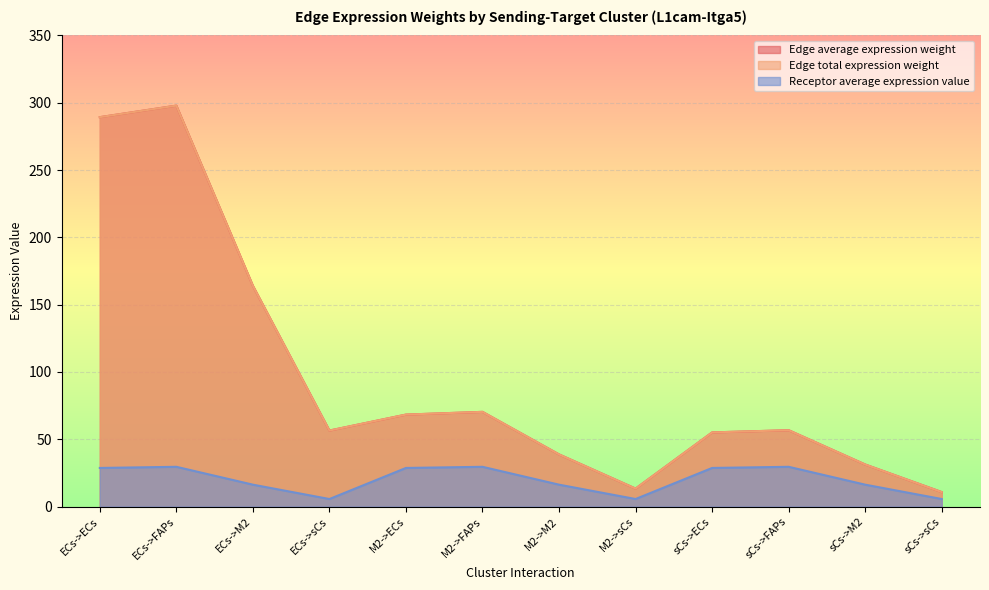

At how many categories does at least one series exceed 139?

3